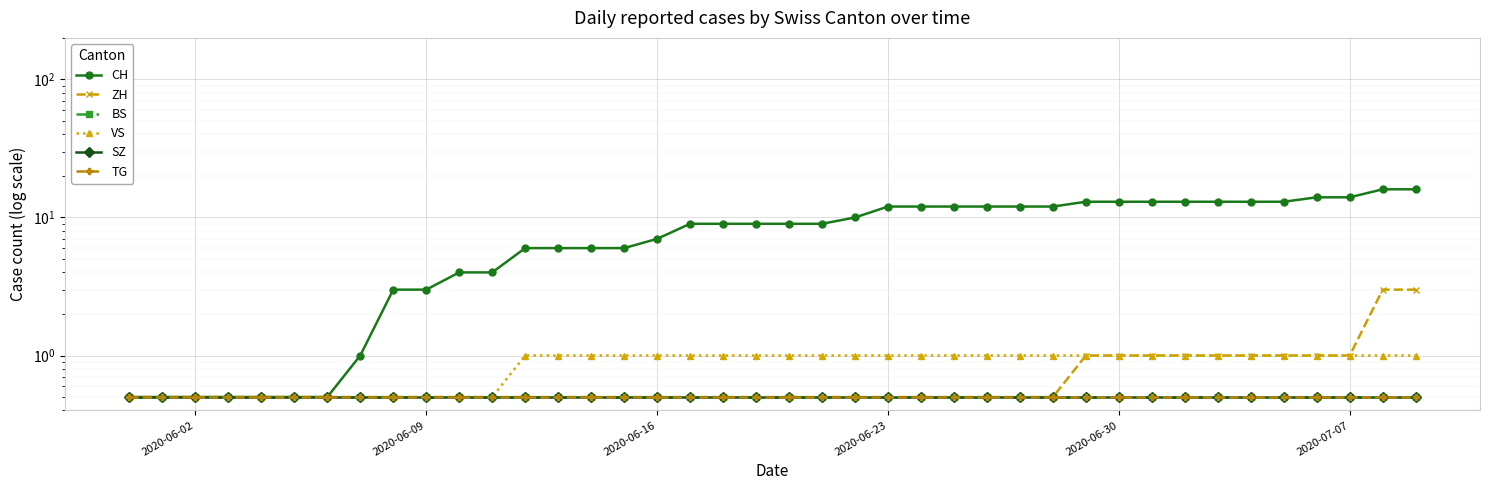

What is the lowest value of the SZ series?

0.5